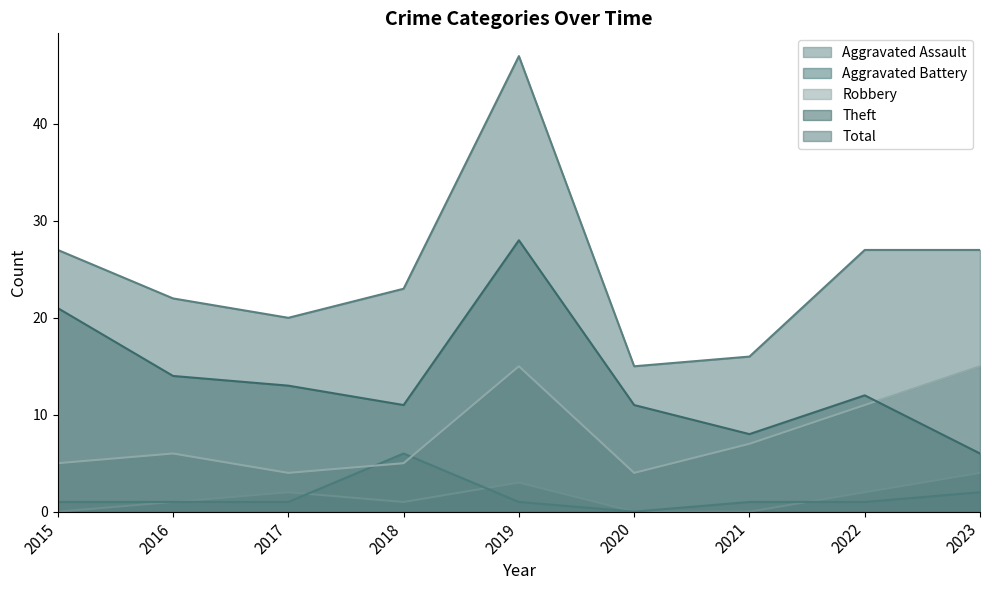

The Robbery series shows 11 at 2022. True or false?

True